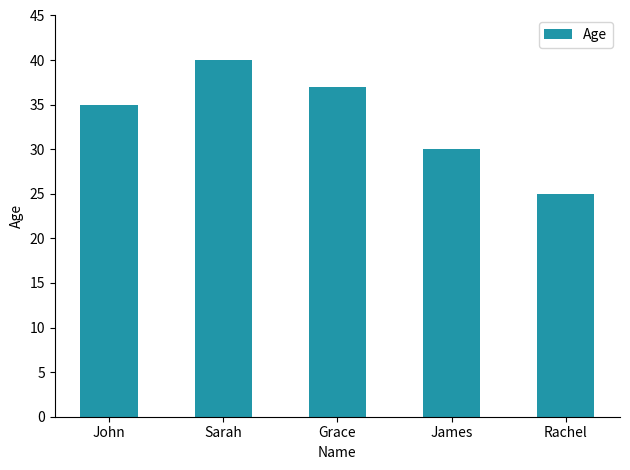

Reading left to right, transcribe all the data shown in this chart.

John=35	Sarah=40	Grace=37	James=30	Rachel=25